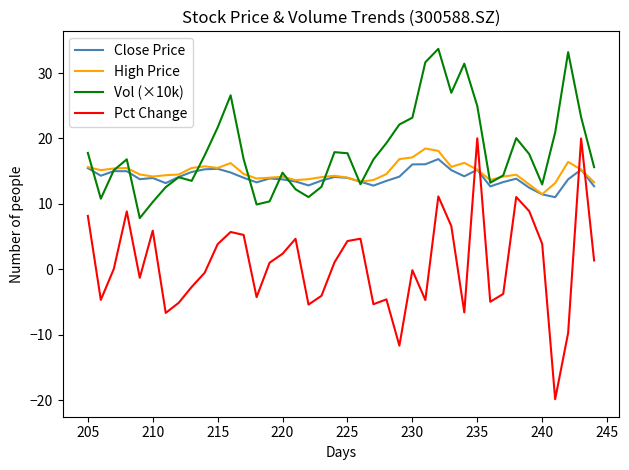

How many data points in High Price are above 14?

30